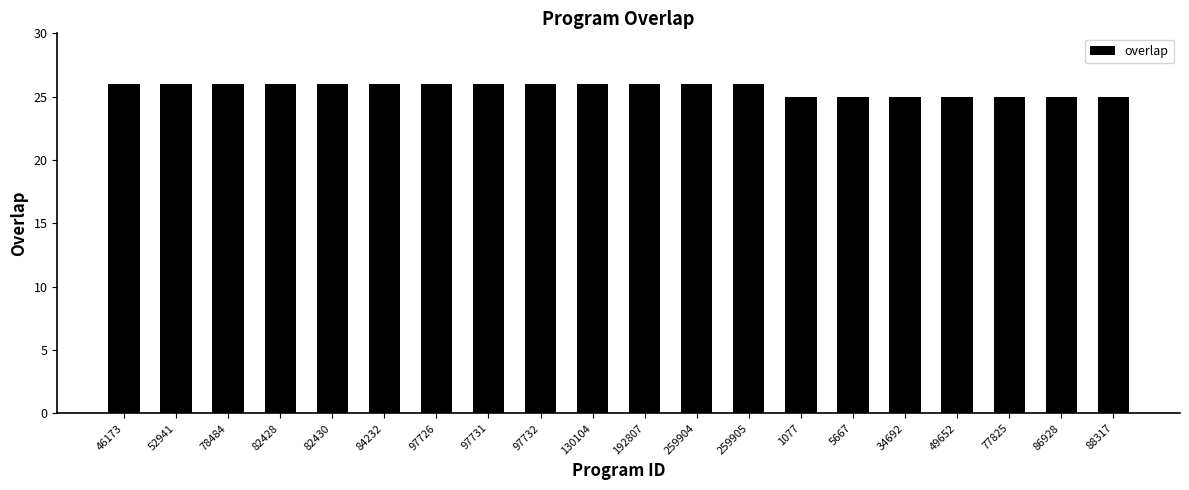

Approximately how many times larger is the value at 97726 compared to 77825?

1.0